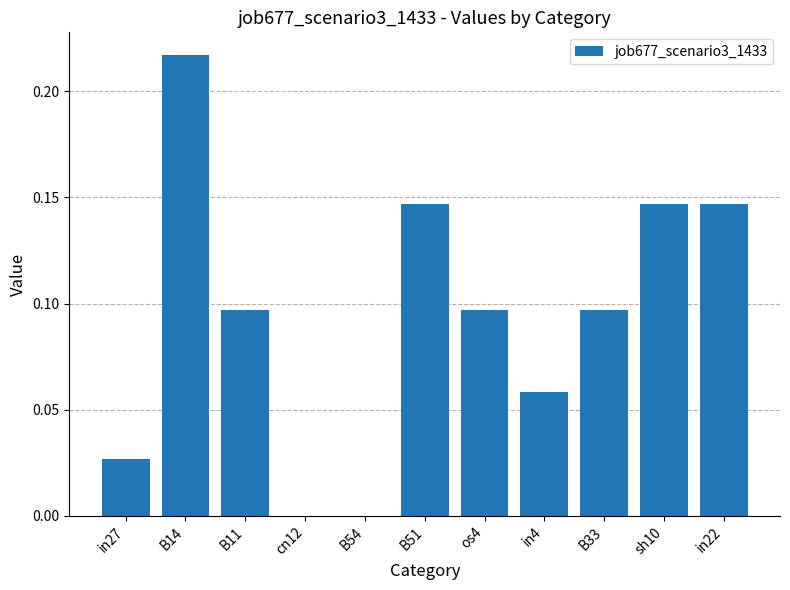

What is the sum of all values?

1.0